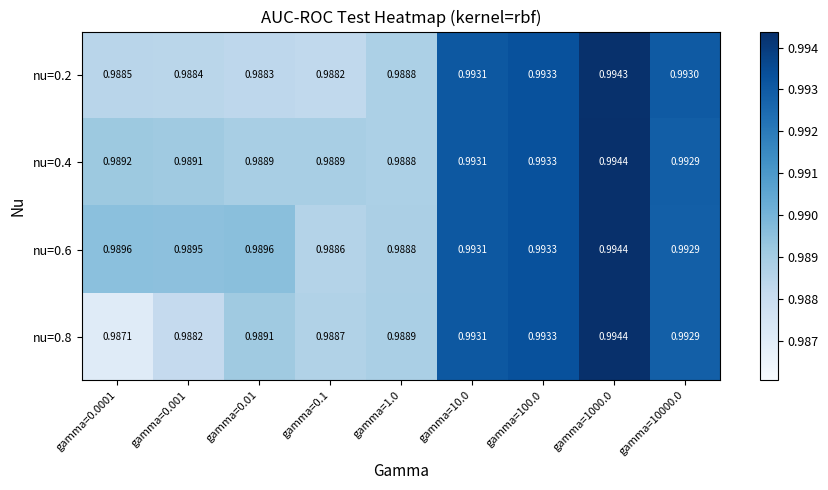

Which series has the largest range (max minus min)?

nu=0.8